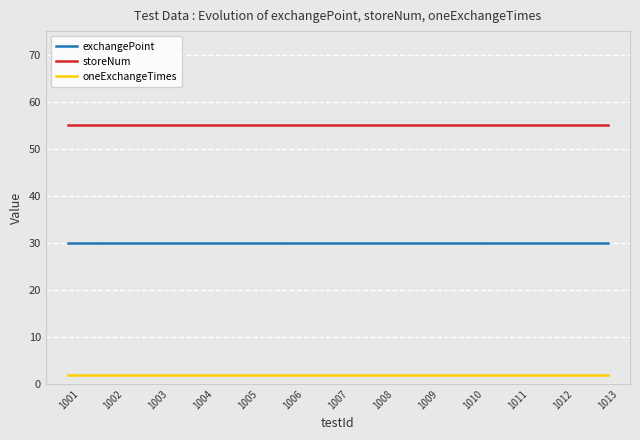

What is the lowest value of the exchangePoint series?

30